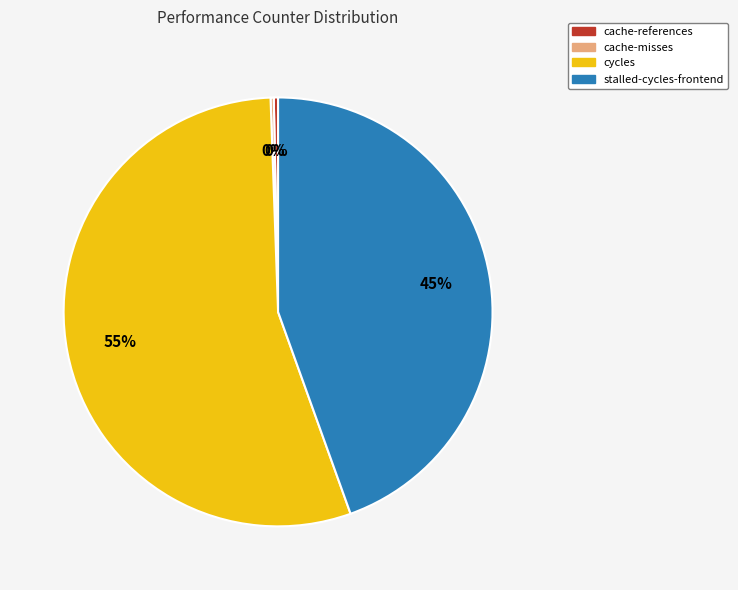

To the nearest percent, what is the difference between the largest and smallest slice percentages?

55%